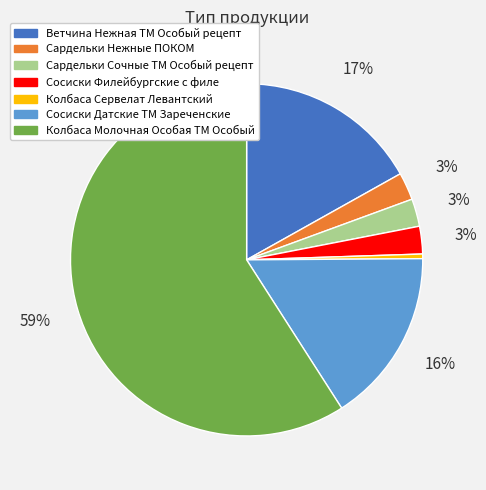

Which slice is the smallest?

Колбаса Сервелат Левантский